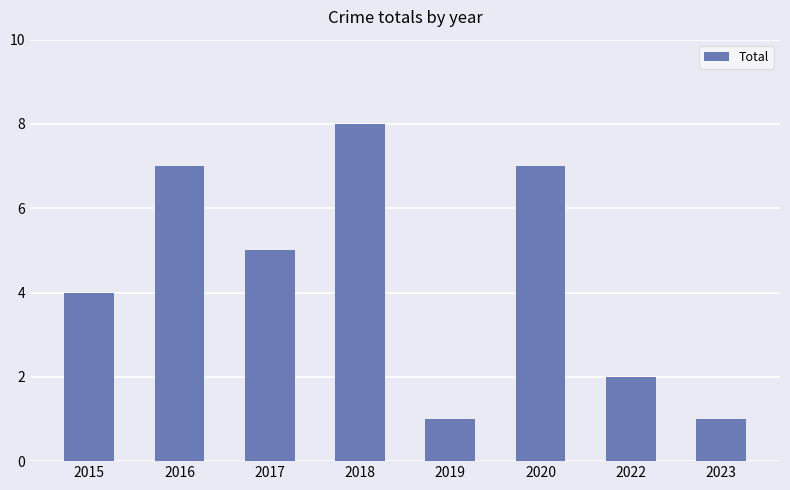

The value at 2015 is 6. True or false?

False